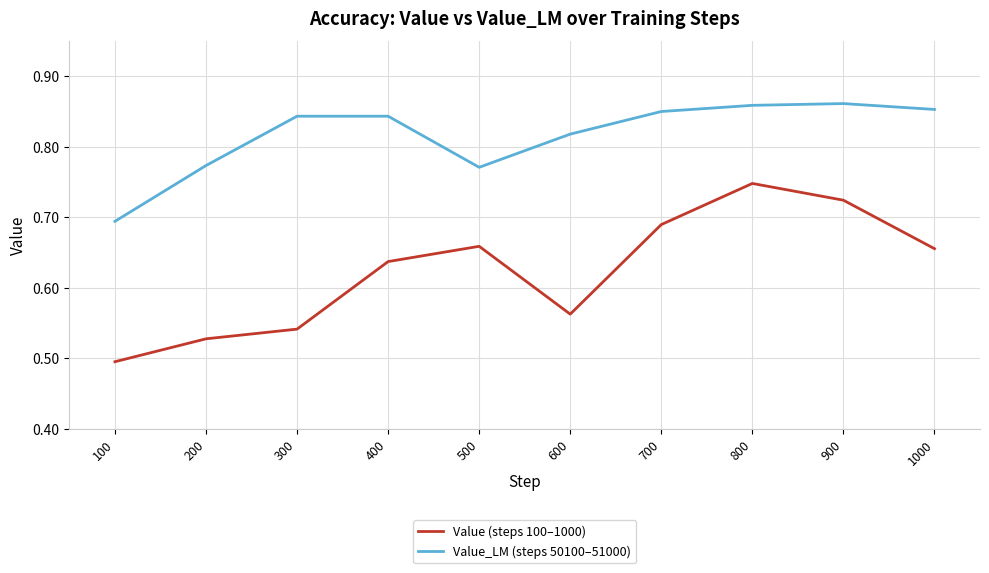

True or false: Value_LM (steps 50100–51000) and Value (steps 100–1000) intersect in this chart.

False